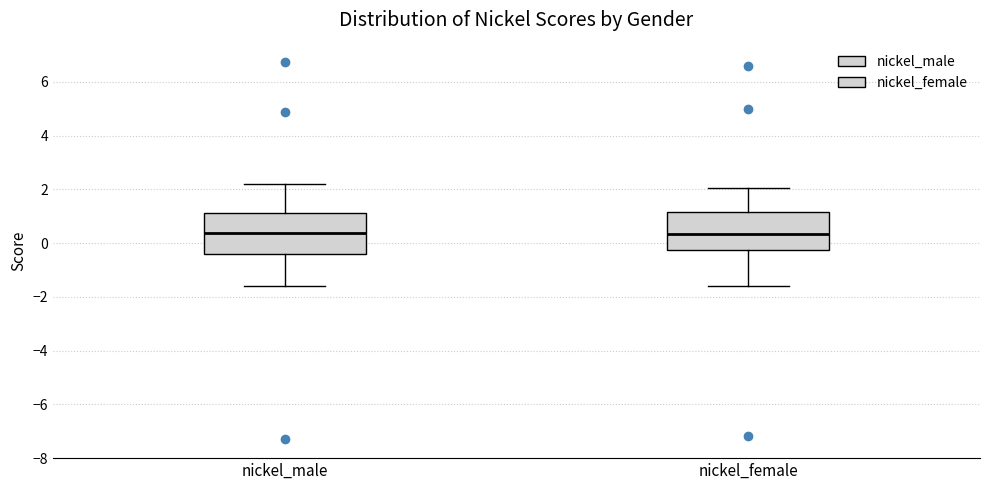

Reading left to right, transcribe this box plot: for each box, give where its median line is, the range the box spans, and where its two whiskers end, as read against the y-axis. The values are not printed on the chart, so give them approximately, as read against the axis.

nickel_male: median 0.4, box -0.4 to 1.2, whiskers -1.6 to 2.2
nickel_female: median 0.4, box -0.2 to 1.2, whiskers -1.6 to 2.0